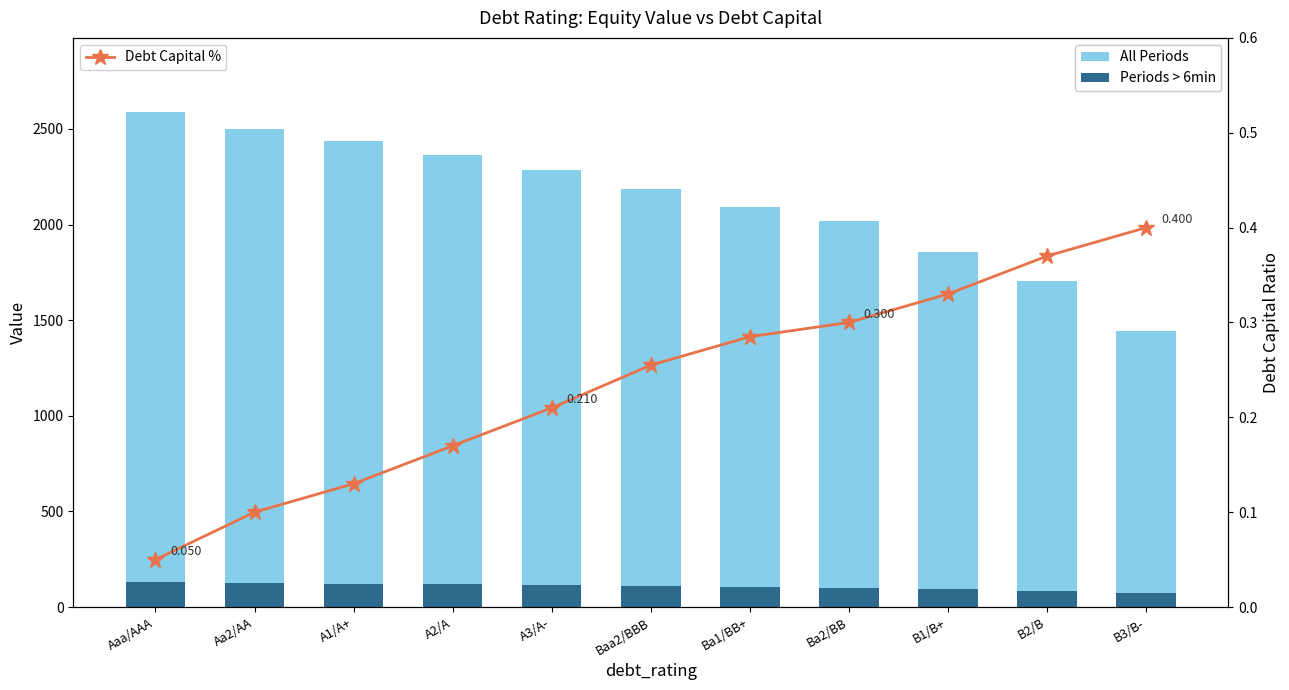

How many groups of bars are there?

11